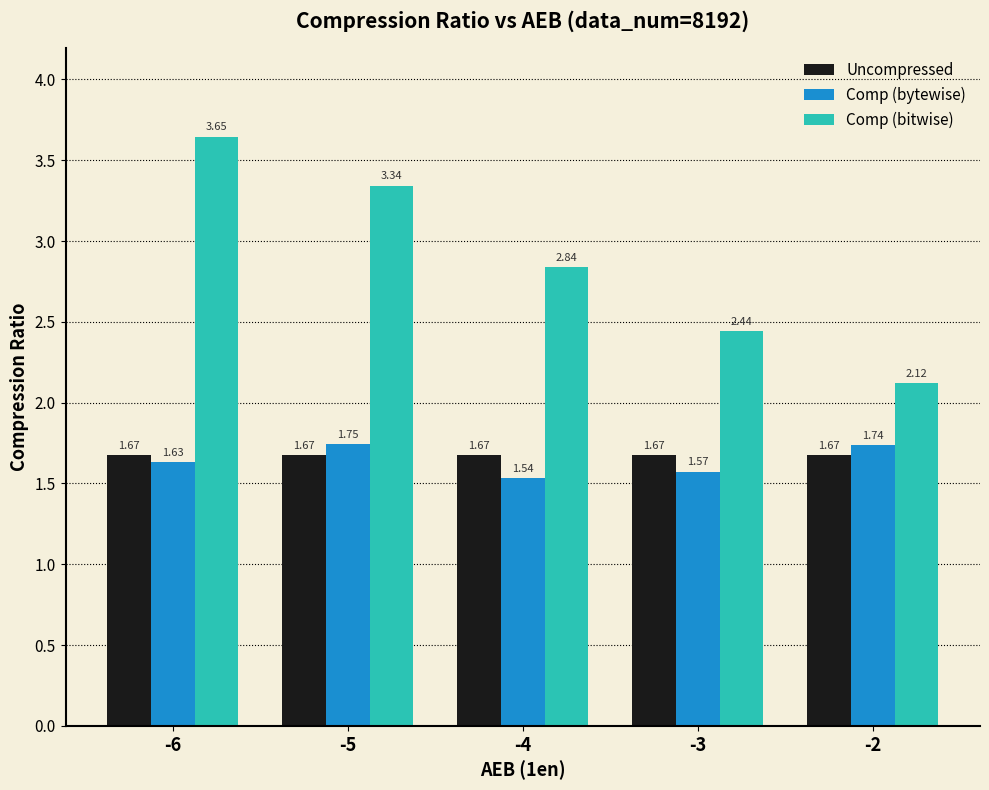

What is the spread (max minus min) of values at -6?

2.0